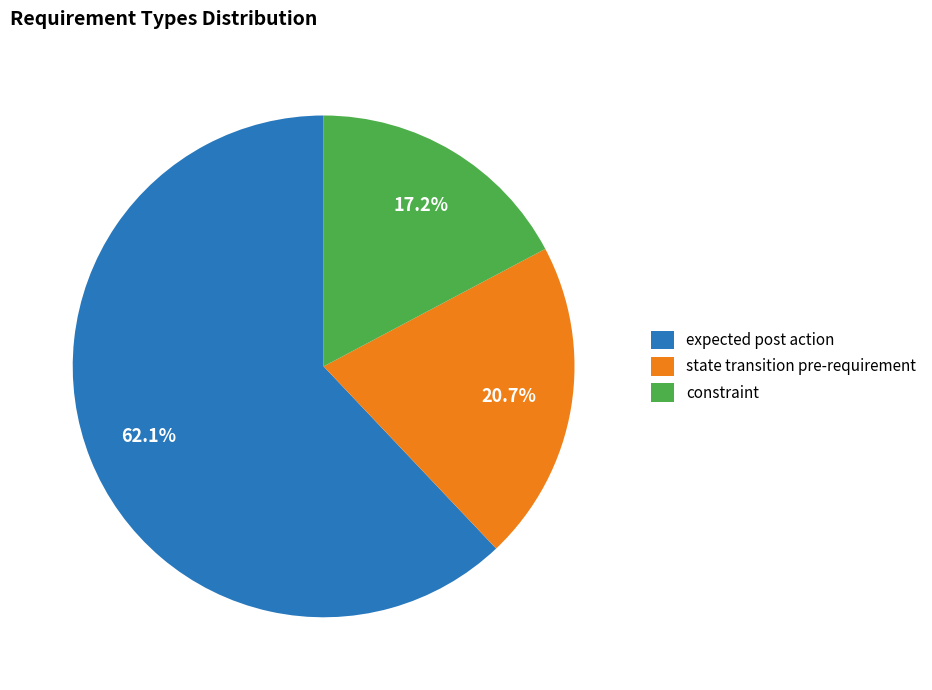

To the nearest percent, what portion does constraint represent?

17%